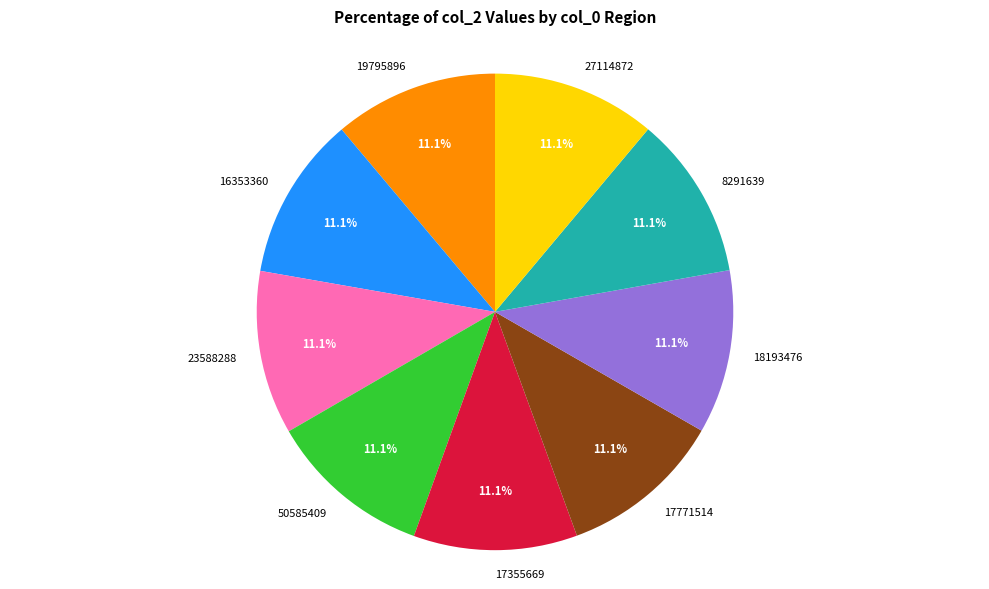

Does any single category account for the majority?

No